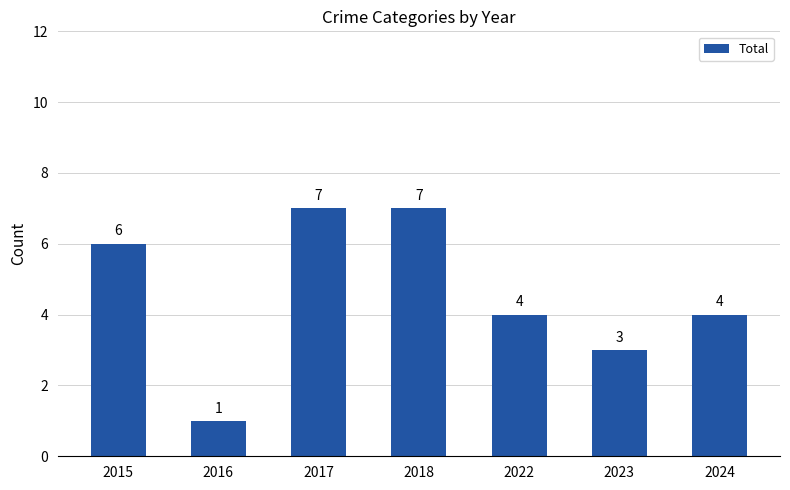

At which category does the chart reach its minimum across all series?

2016